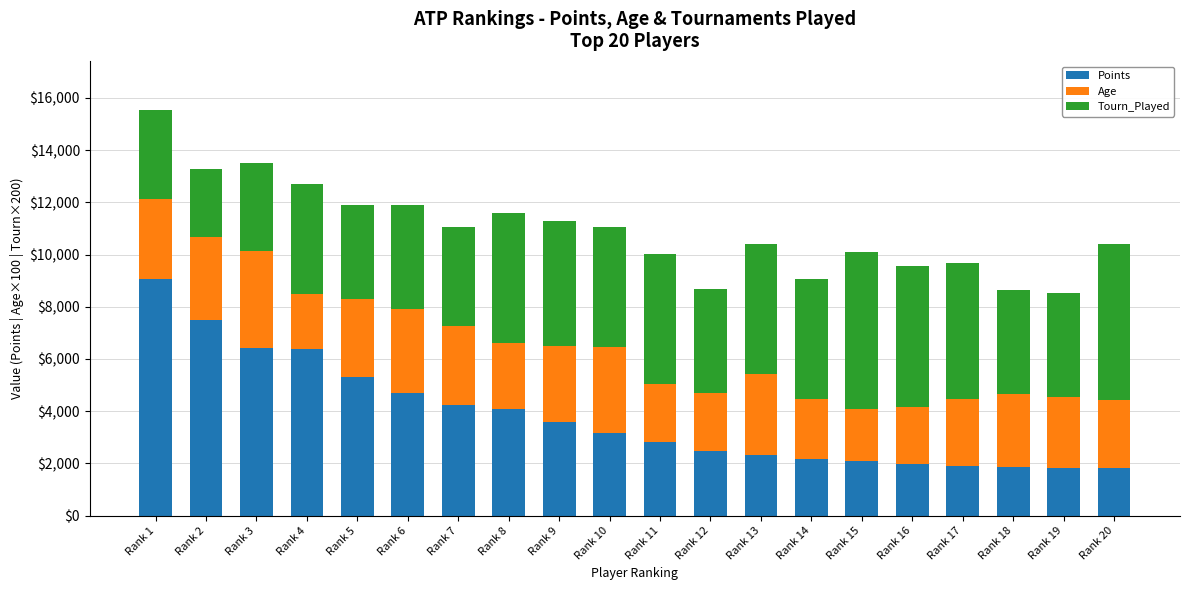

At which category is the sum across all series the highest?

Rank 1